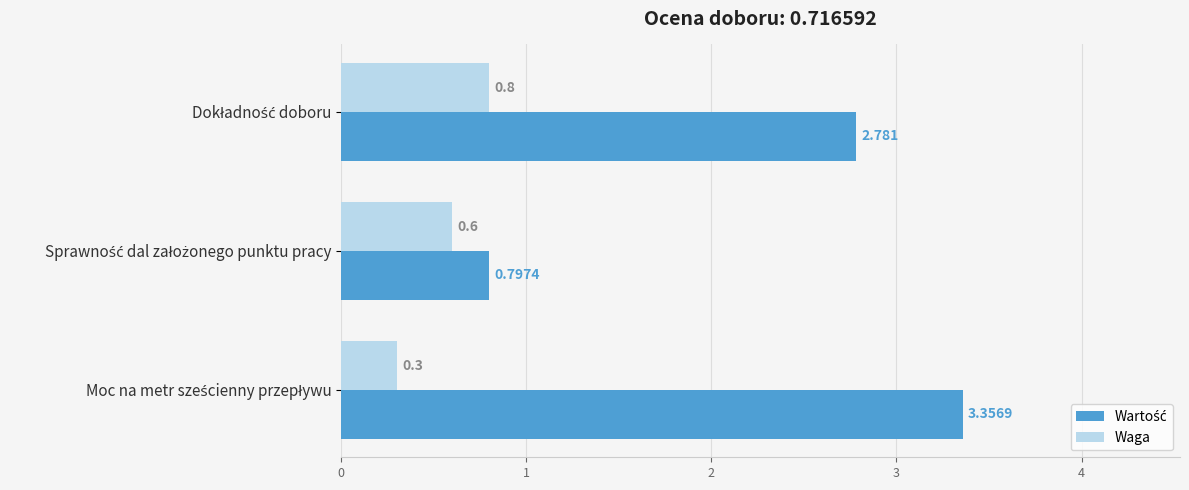

Are the bars grouped side by side (vs. stacked)?

Yes